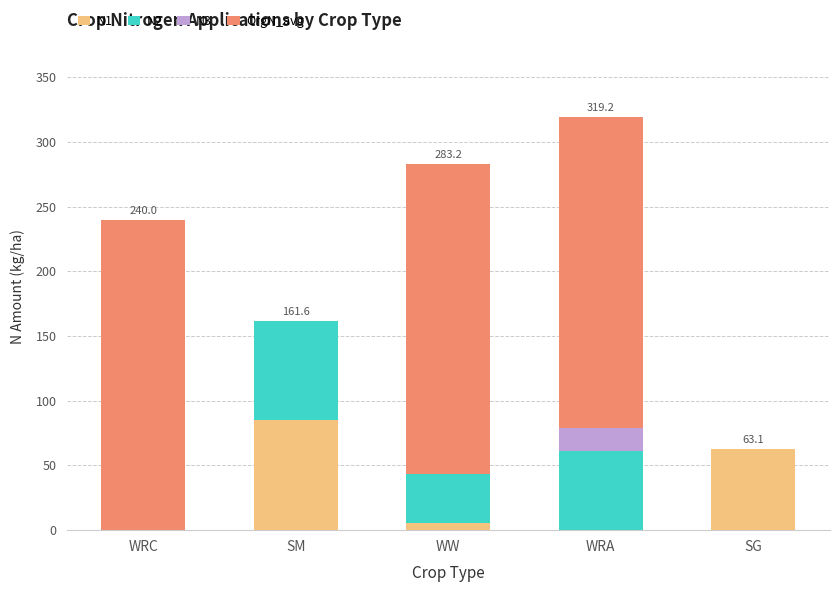

At which label does N1 first exceed 5?

SM